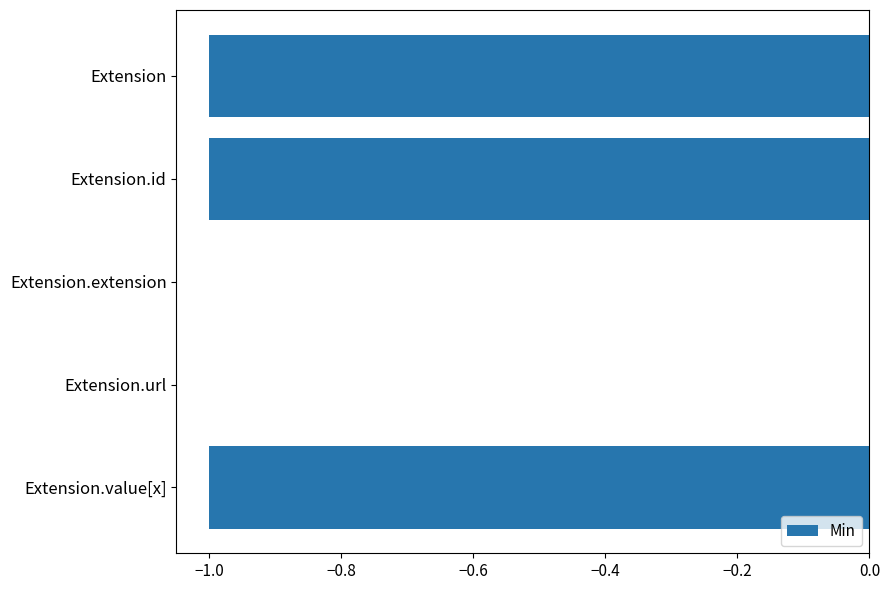

Between Extension.url and Extension.value[x], which is larger?

Extension.url